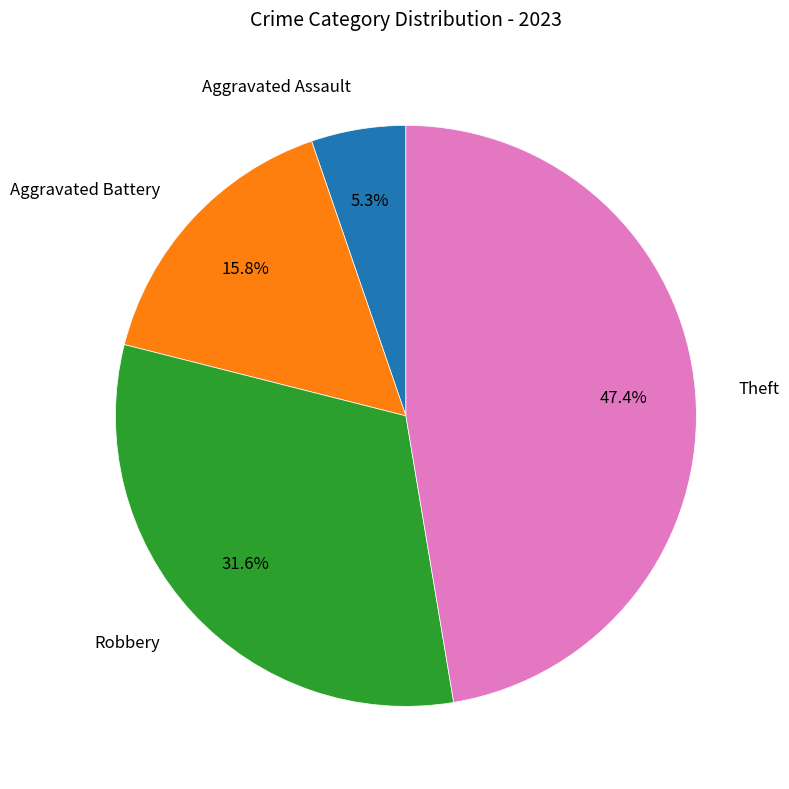

Does any single category account for the majority?

No